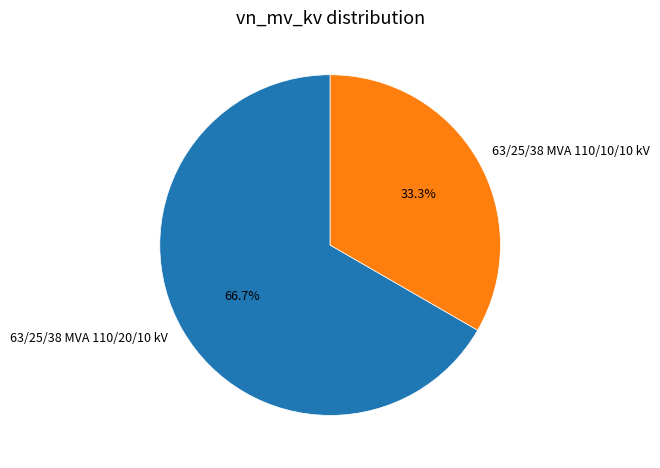

To the nearest percent, what is the difference between the 63/25/38 MVA 110/10/10 kV and 63/25/38 MVA 110/20/10 kV slice percentages?

33%